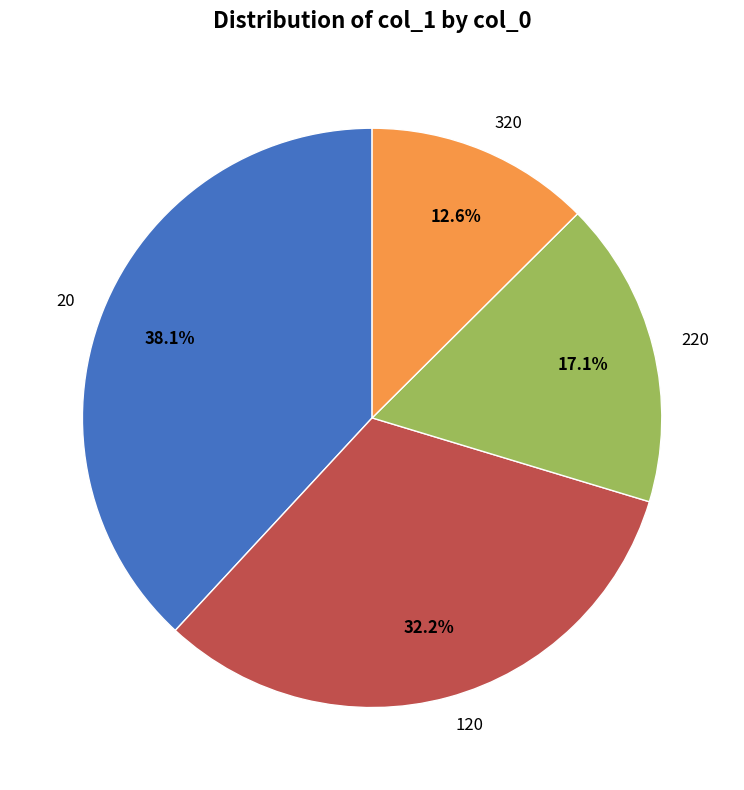

Rank the categories by value from lowest to highest.

320, 220, 120, 20